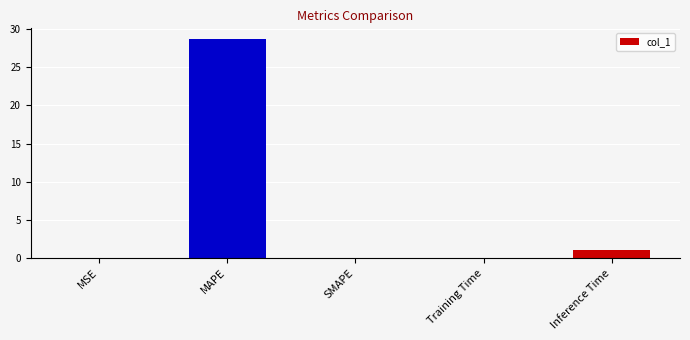

Are the bars horizontal?

No